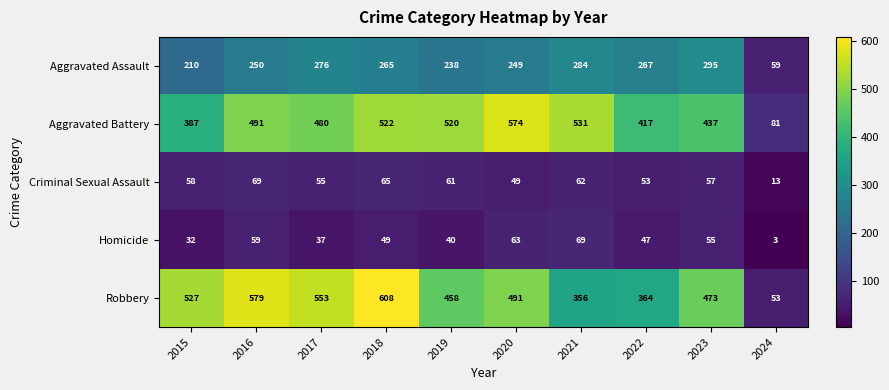

True or false: Robbery has a value of 53 at 2024.

True